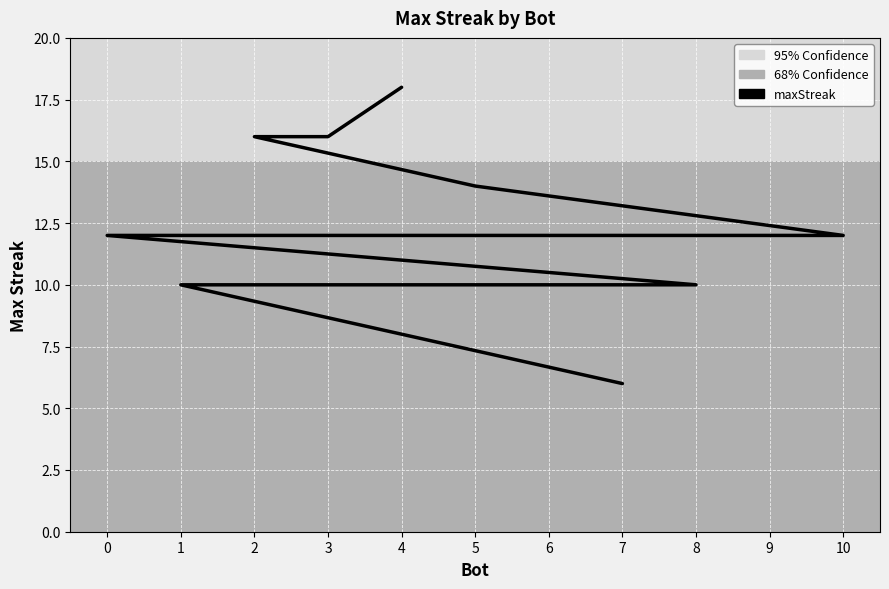

At which category does the chart reach its peak across all series?

4